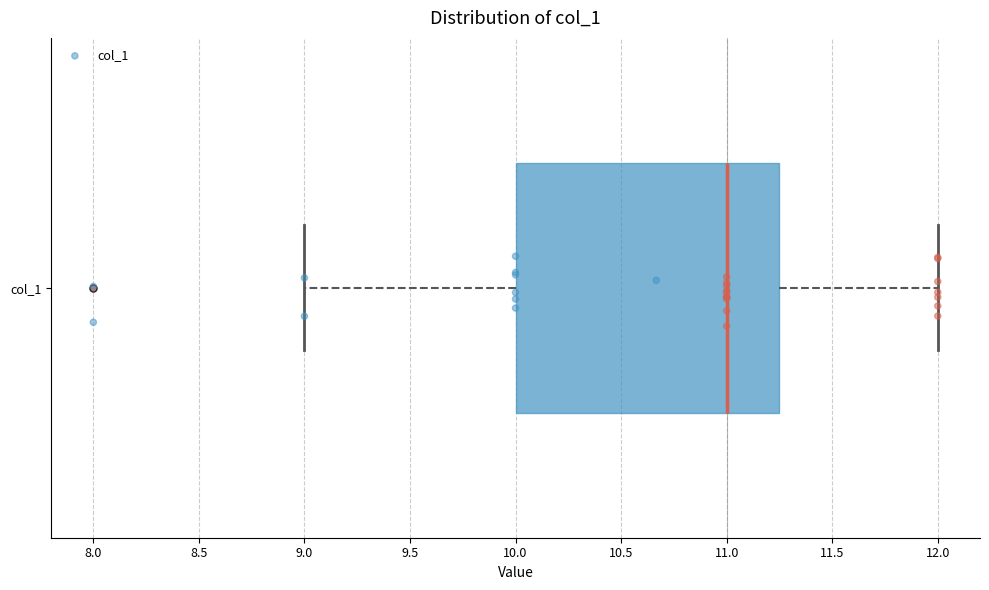

Read this box plot against the x-axis: the position of the median line, the range covered by the box, and the ends of both whiskers. The values are not printed on the chart, so give them approximately, as read against the axis.

median 11.00, box 10.00 to 11.25, whiskers 9.00 to 12.00